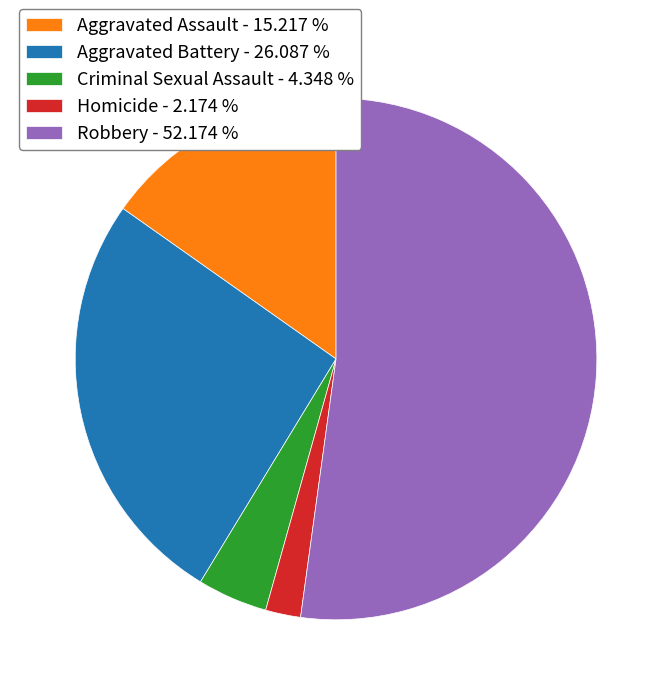

How many segments does this pie chart have?

5